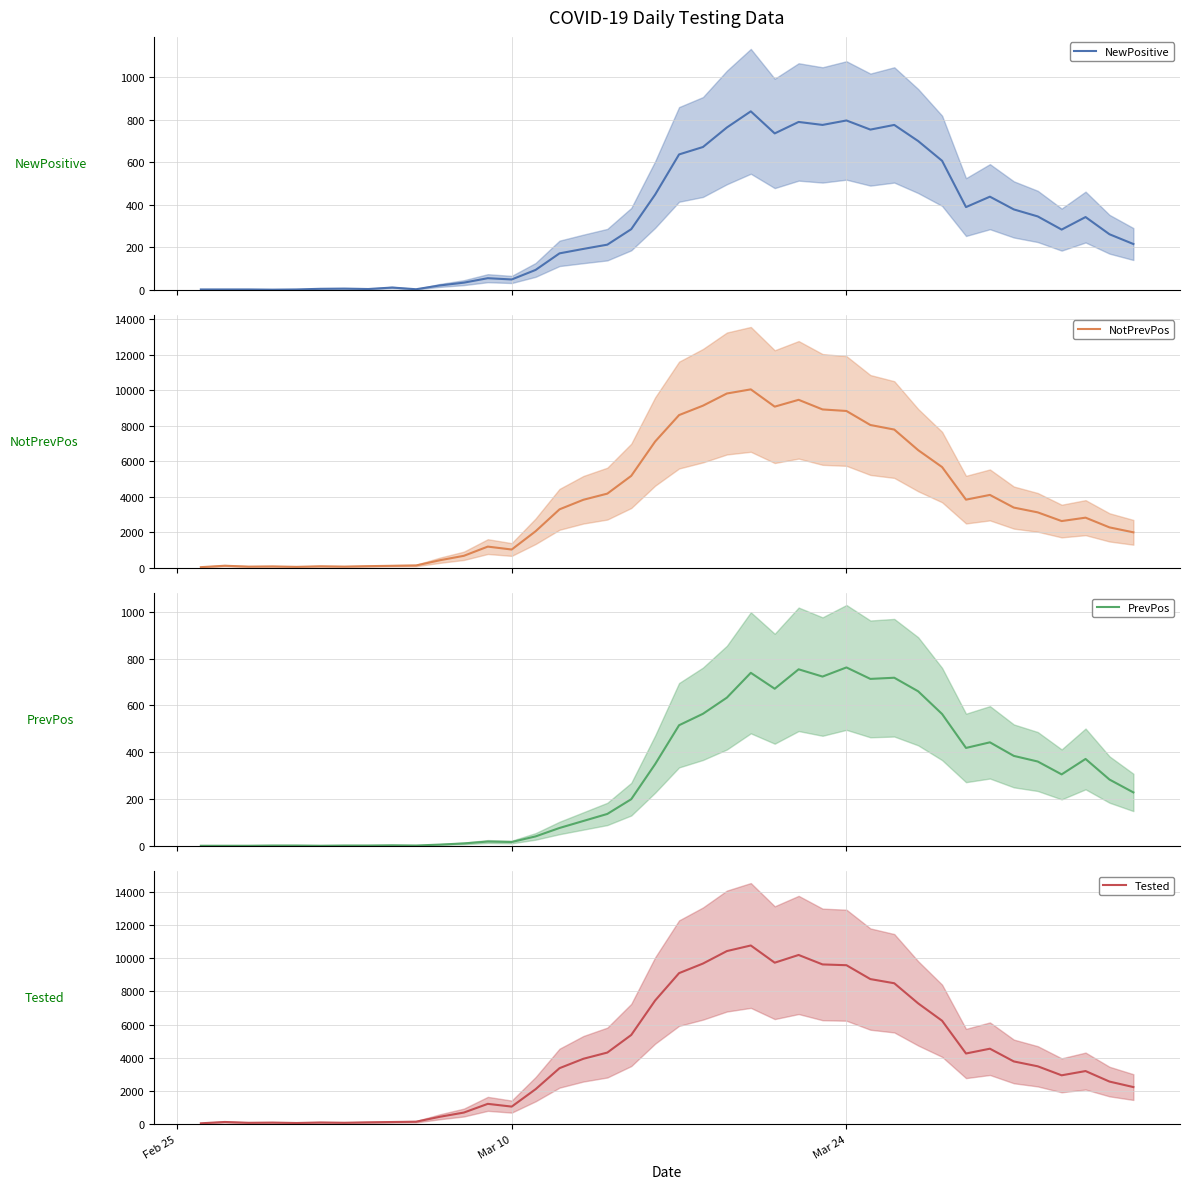

Which series has the widest spread of values?

Tested